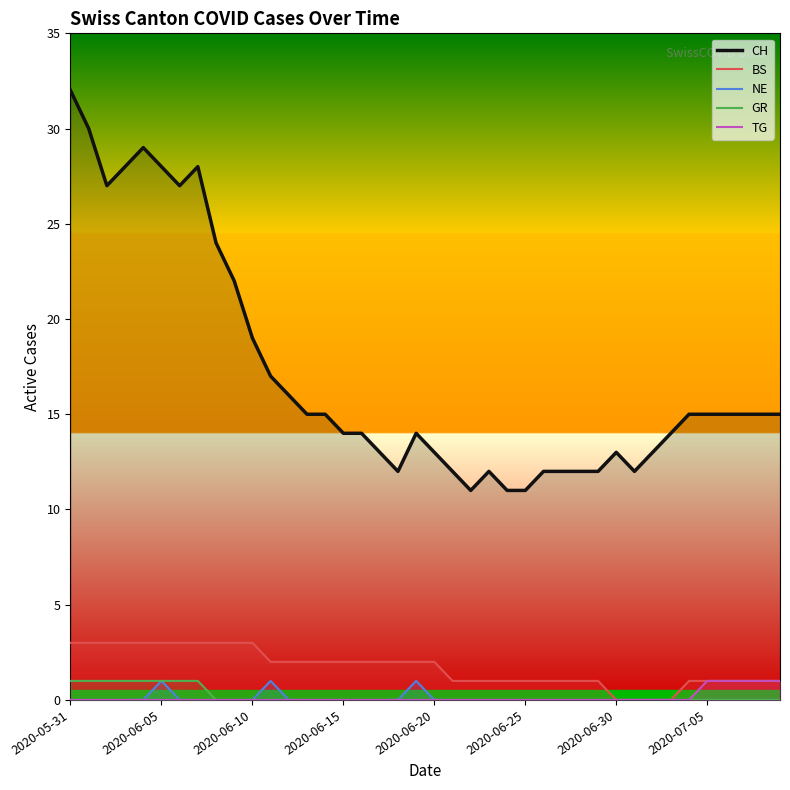

Where is GR nearest to the value 0?

8